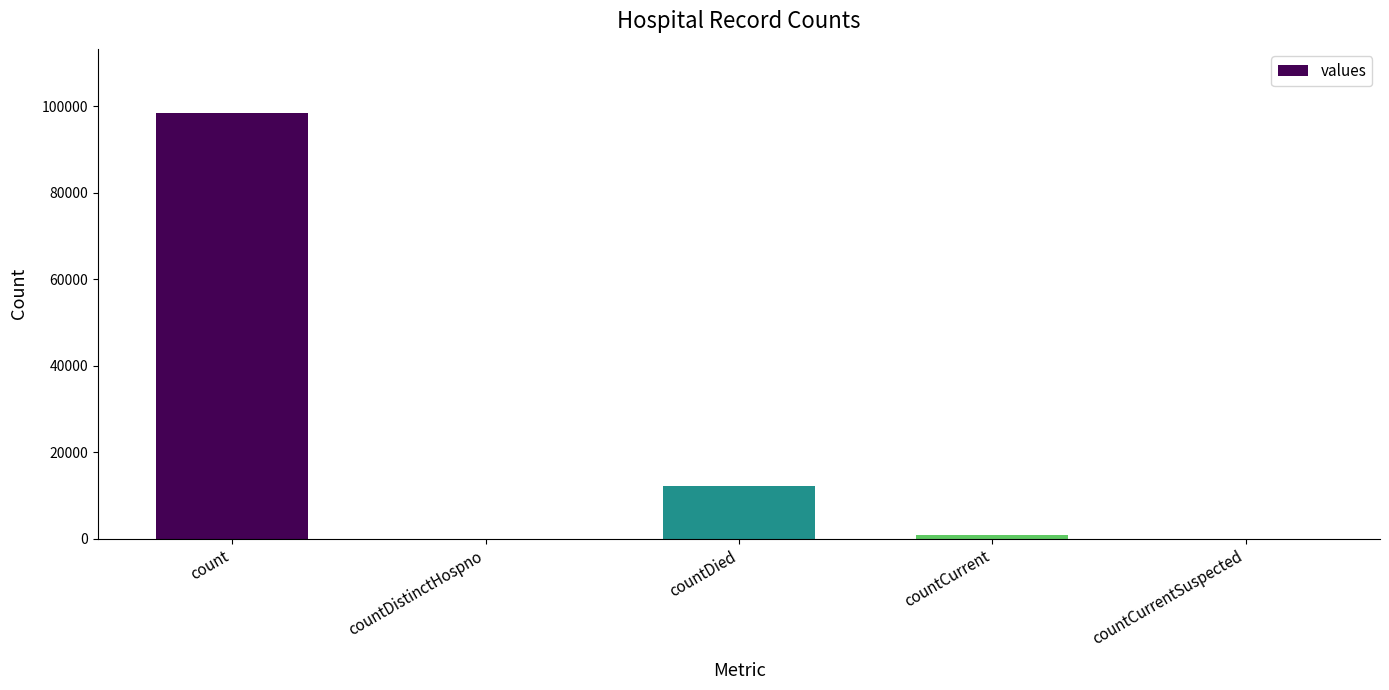

Is it true that the value at count is 98498?

True